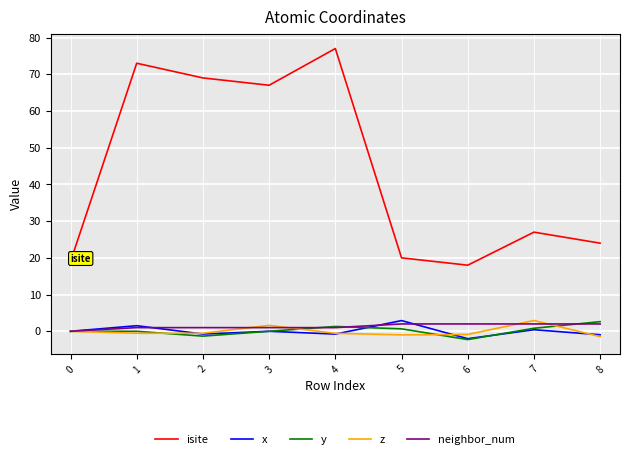

Which category has the lowest value in the isite series?

6